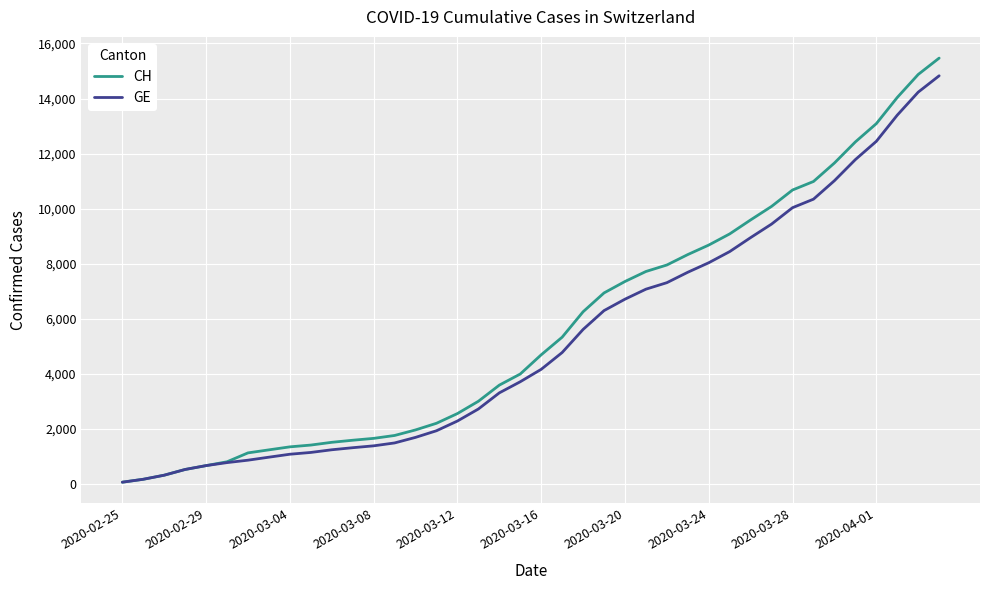

What is the highest value of the GE series?

14828